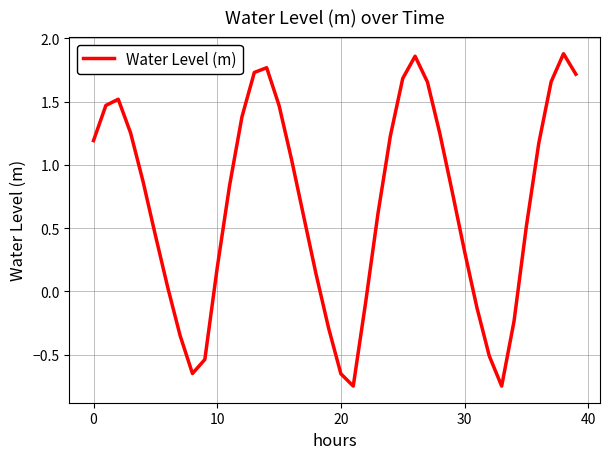

What is the difference between the maximum and minimum values?

2.6